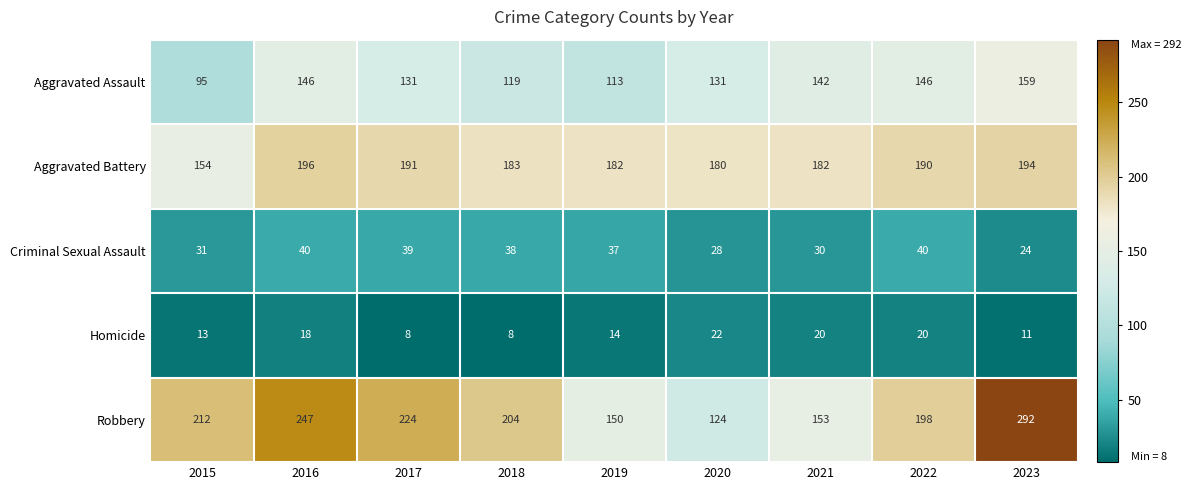

What is the minimum value shown in the chart?

8